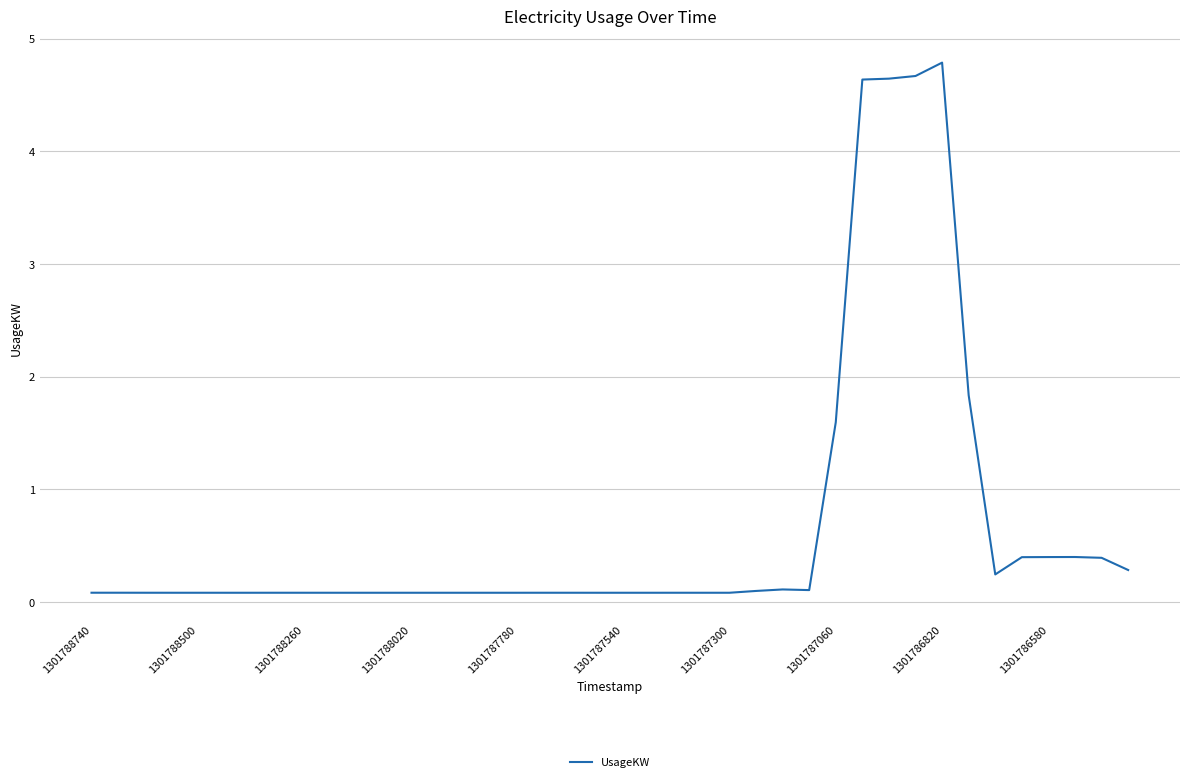

What is the difference between the maximum and minimum values?

4.7